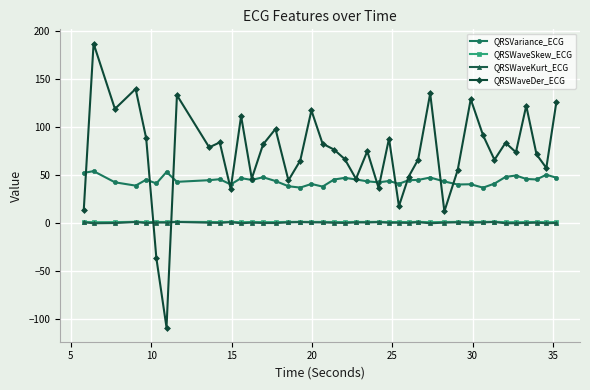

What is the value of the QRSWaveDer_ECG point at the 14th from the left?

82.3